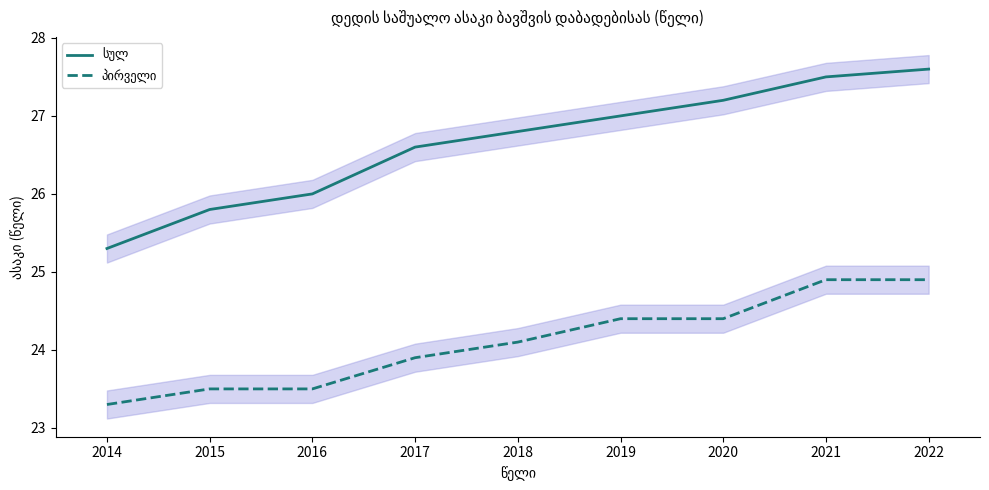

At which label is პირველი closest to 24?

2017